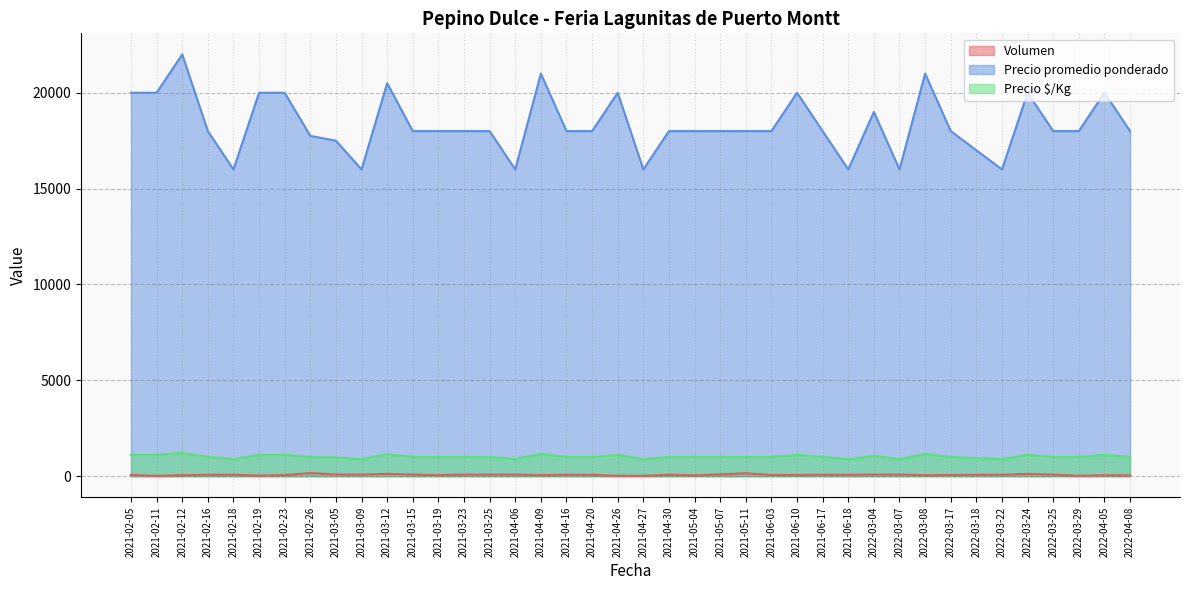

What is the total value across all series at 2022-03-29?

19015